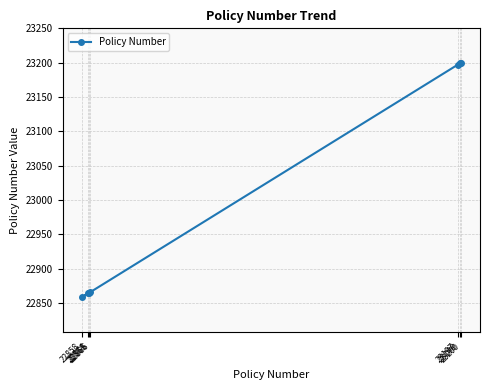

At which label is the value closest to 23029?

22866